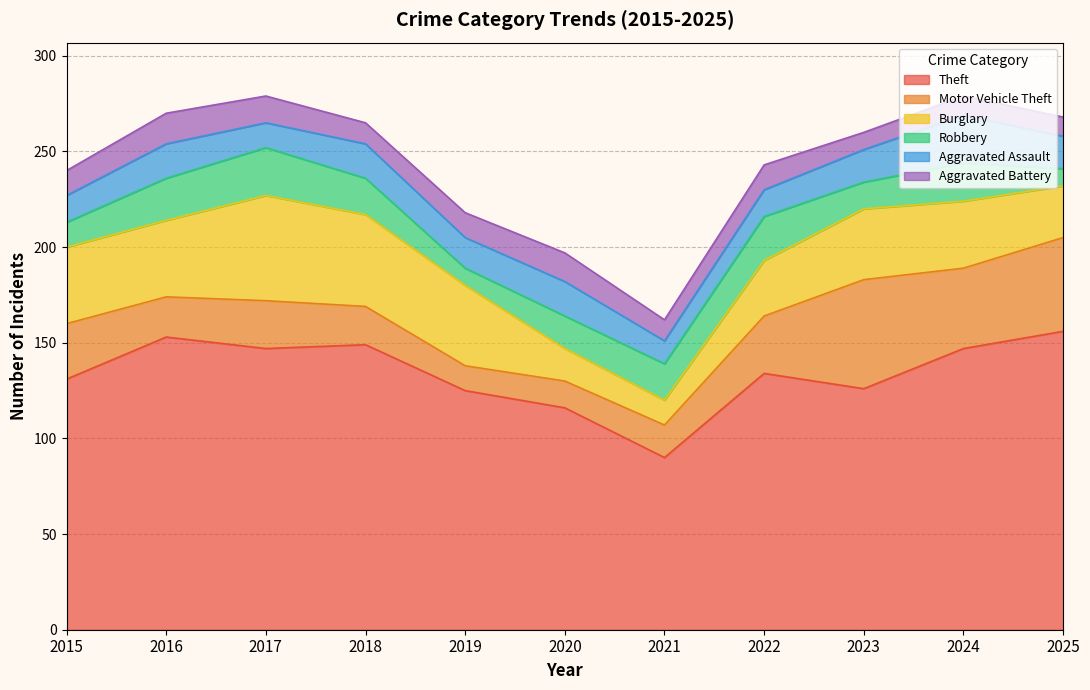

Where is Aggravated Battery nearest to the value 12?

2015